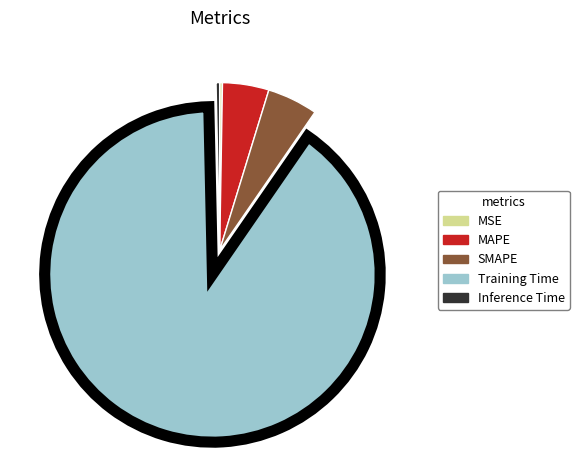

Which slice represents more than half of the pie?

Training Time